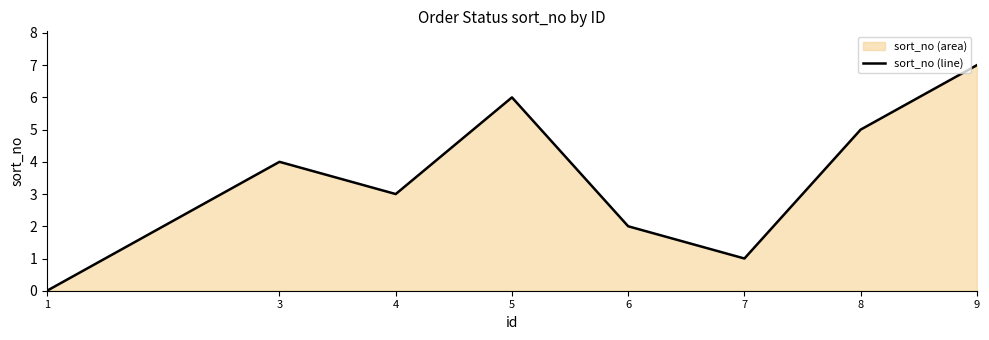

Reading left to right, list all the values displayed in this chart.

0	4	3	6	2	1	5	7